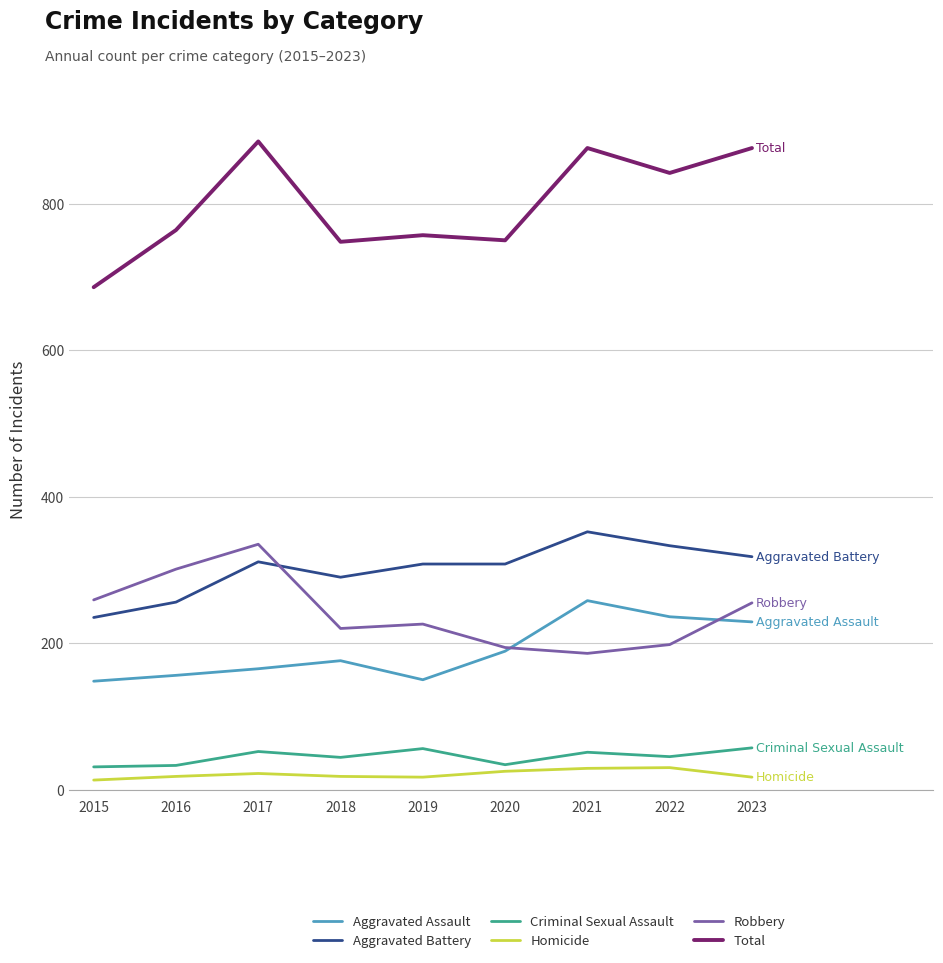

How many lines are shown in the chart?

6